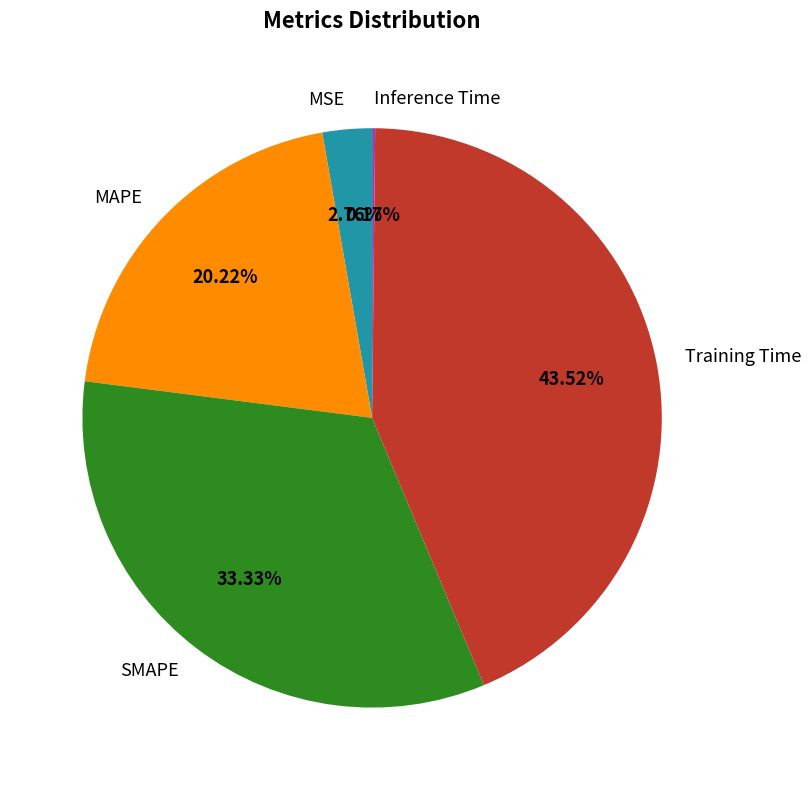

Do SMAPE and MAPE together represent more than half of the pie?

Yes